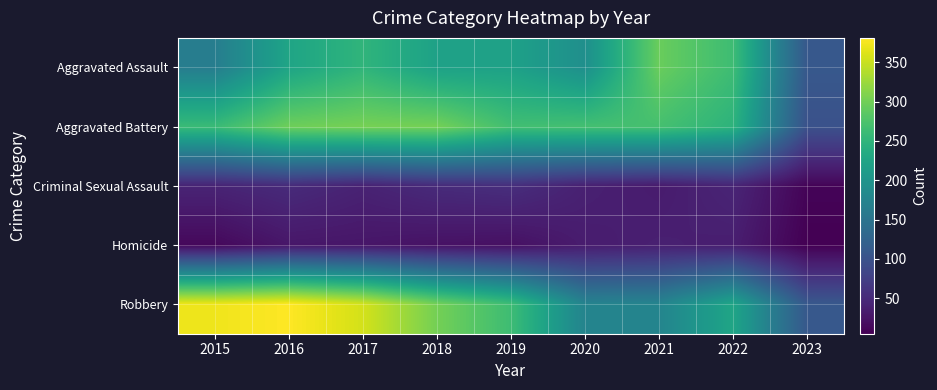

Reading left to right, extract all data points from this chart.

Aggravated Assault: 2015=164	2016=225	2017=251	2018=220	2019=220	2020=192	2021=295	2022=264	2023=109
Aggravated Battery: 2015=260	2016=298	2017=303	2018=302	2019=267	2020=269	2021=270	2022=248	2023=99
Criminal Sexual Assault: 2015=43	2016=51	2017=41	2018=51	2019=55	2020=39	2021=33	2022=44	2023=9
Homicide: 2015=13	2016=28	2017=27	2018=23	2019=21	2020=34	2021=38	2022=36	2023=5
Robbery: 2015=372	2016=381	2017=356	2018=302	2019=264	2020=174	2021=175	2022=226	2023=109